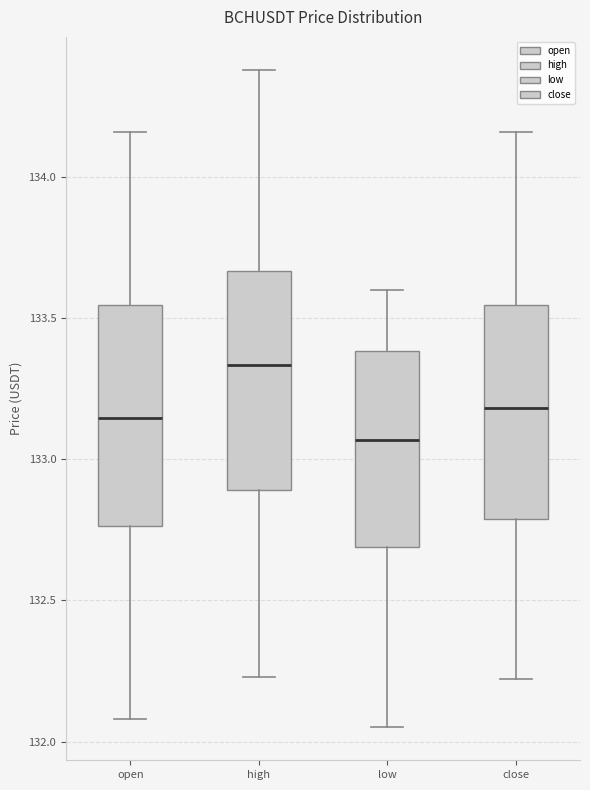

Reading left to right, transcribe this box plot: for each box, give where its median line is, the range the box spans, and where its two whiskers end, as read against the y-axis. The values are not printed on the chart, so give them approximately, as read against the axis.

open: median 133.15, box 132.75 to 133.55, whiskers 132.10 to 134.15
high: median 133.35, box 132.90 to 133.65, whiskers 132.25 to 134.40
low: median 133.05, box 132.70 to 133.40, whiskers 132.05 to 133.60
close: median 133.20, box 132.80 to 133.55, whiskers 132.20 to 134.15